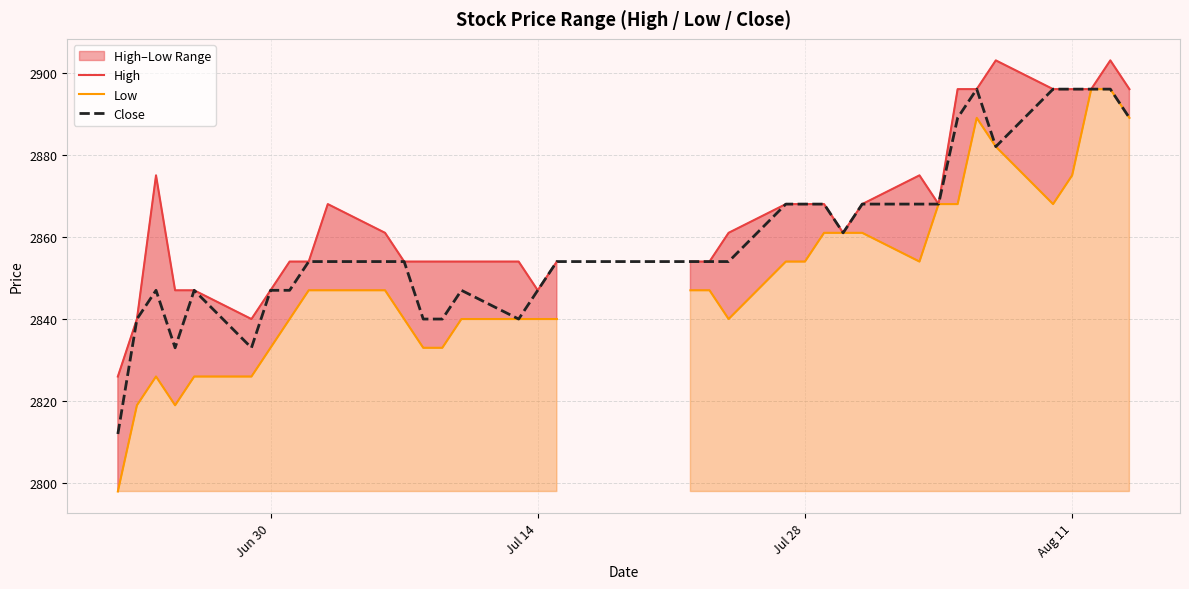

The Close series shows 2847 at Jul 14. True or false?

True